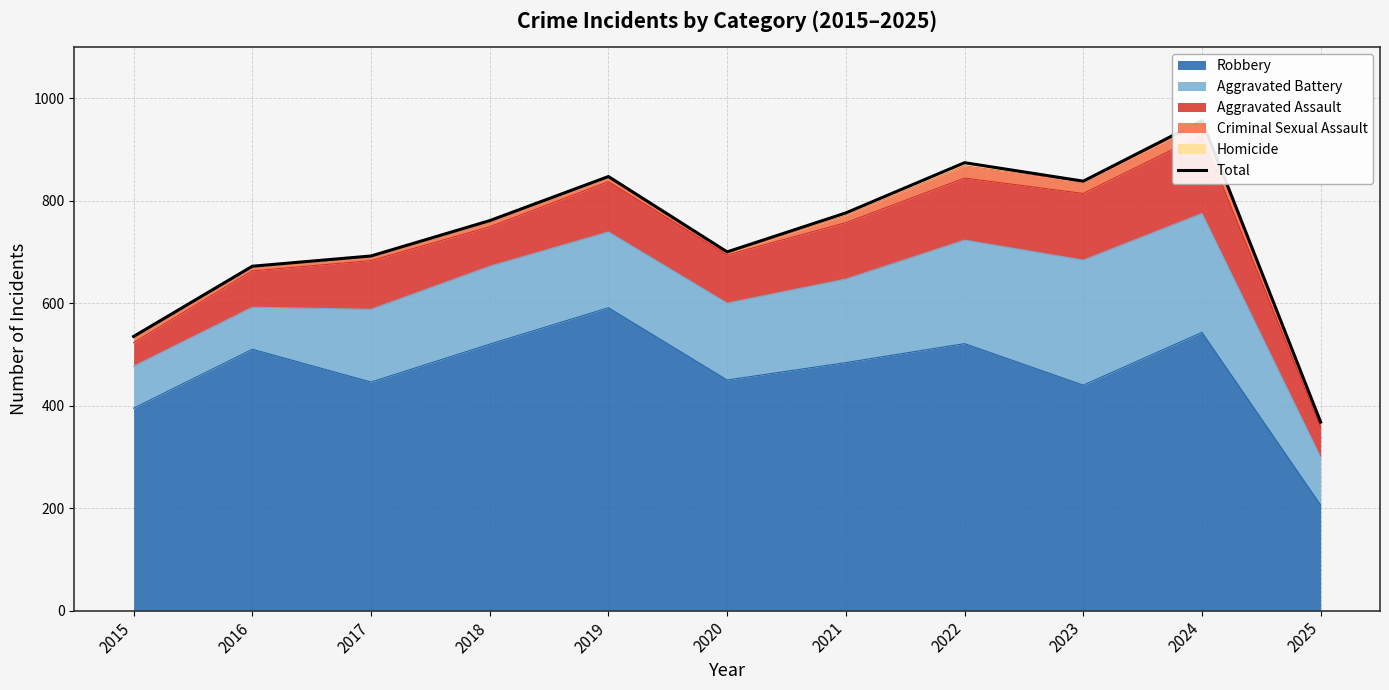

Does the chart display data point markers on the line(s)?

No